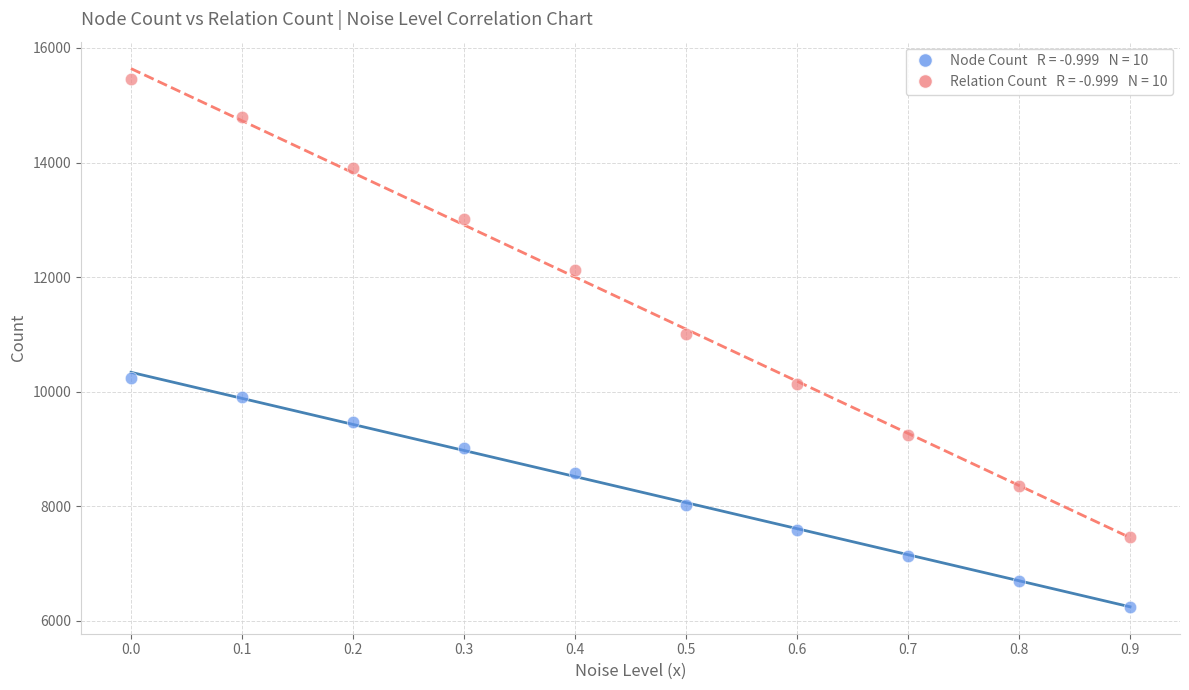

Across all series, what Y value is closest to 10852?

11014